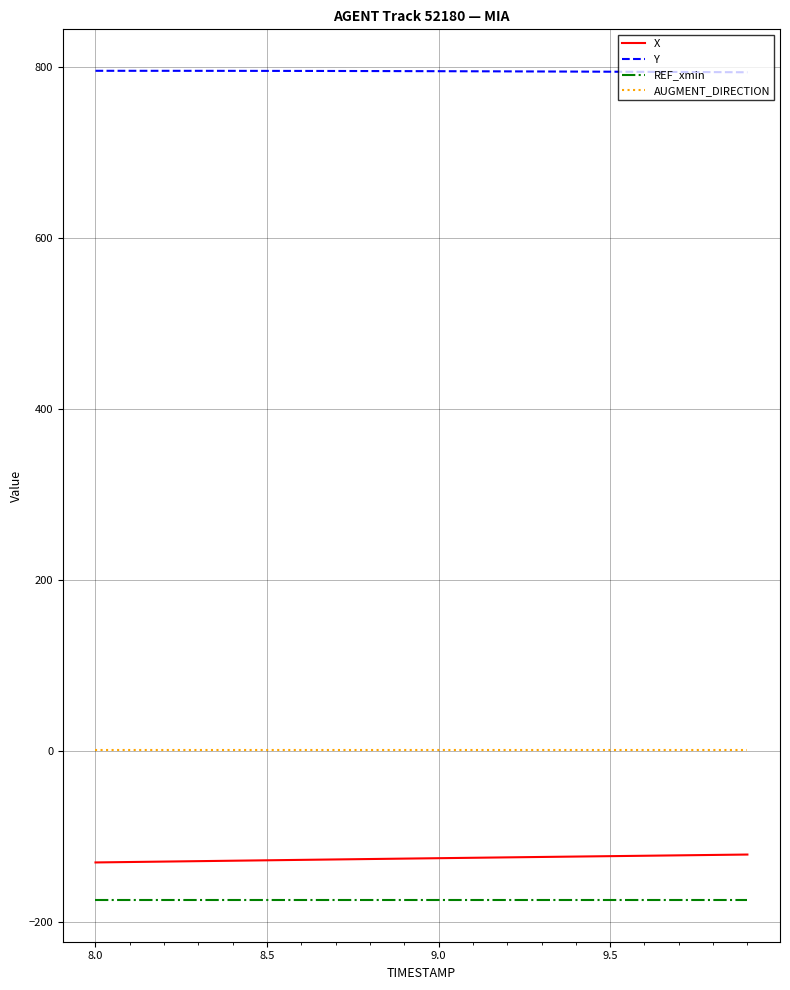

True or false: X and AUGMENT_DIRECTION intersect in this chart.

False